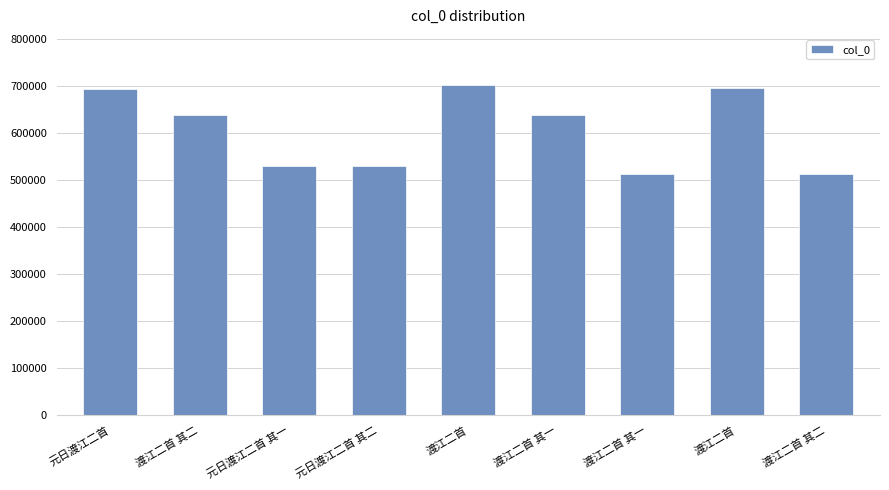

Is it true that the value at 渡江二首 其一 is 667364?

False